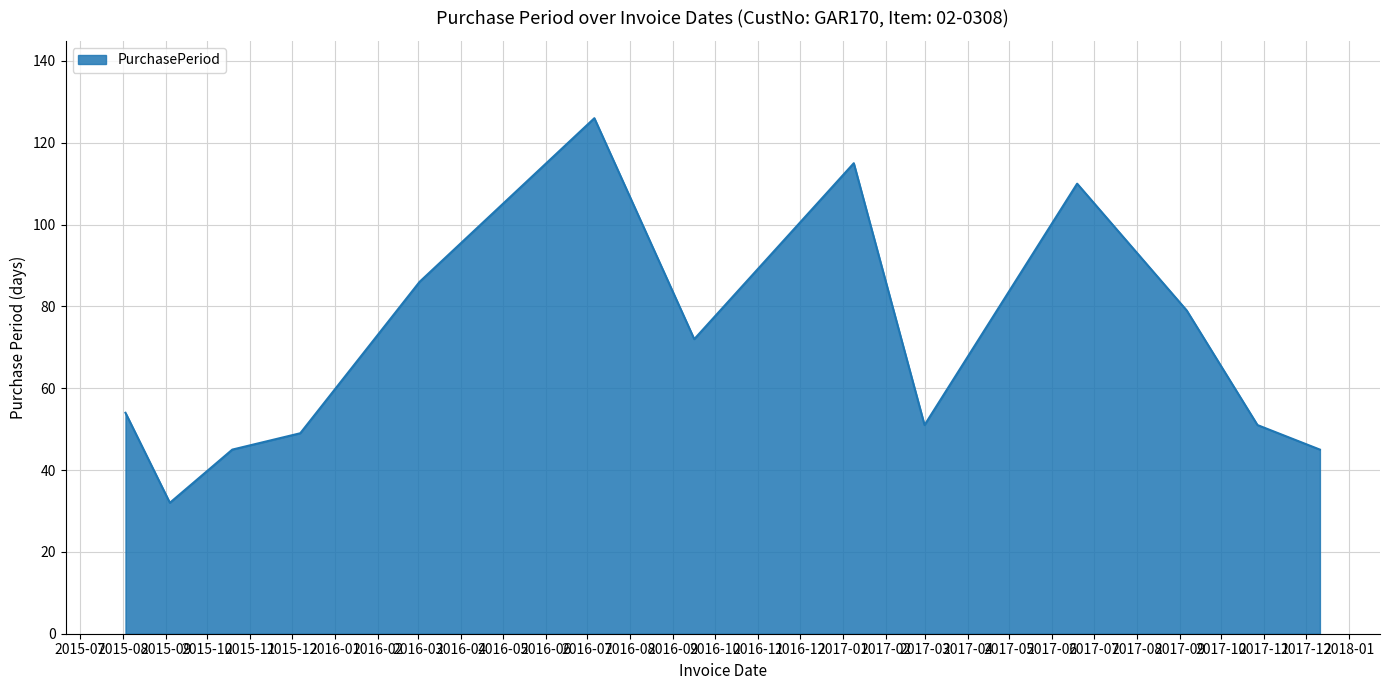

What is the smallest value displayed?

32